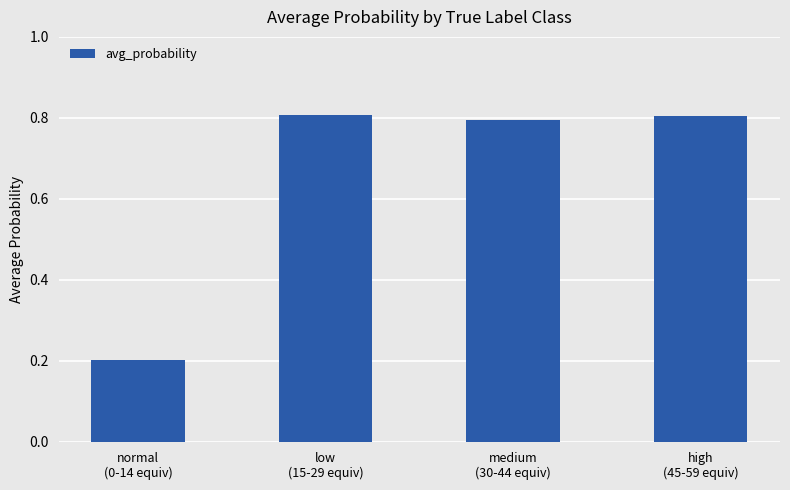

What is the greatest value displayed?

0.8